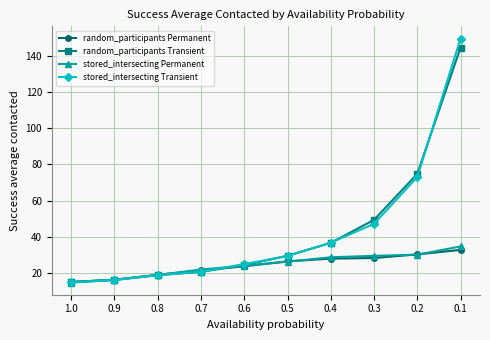

What is the spread (max minus min) of values at 0.3?

21.1